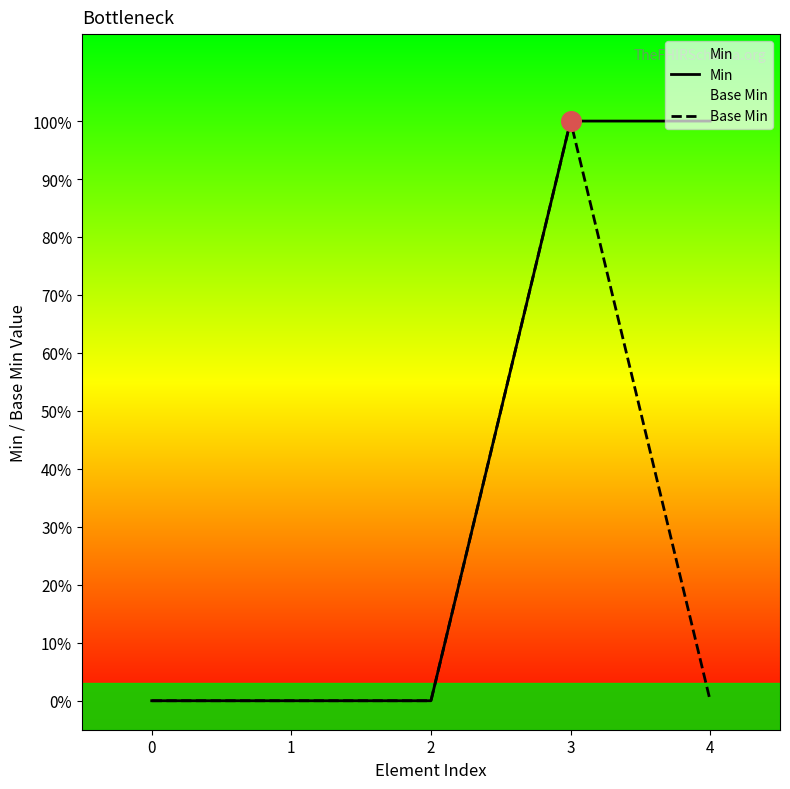

What are all the series names shown in the legend?

Min, Base Min